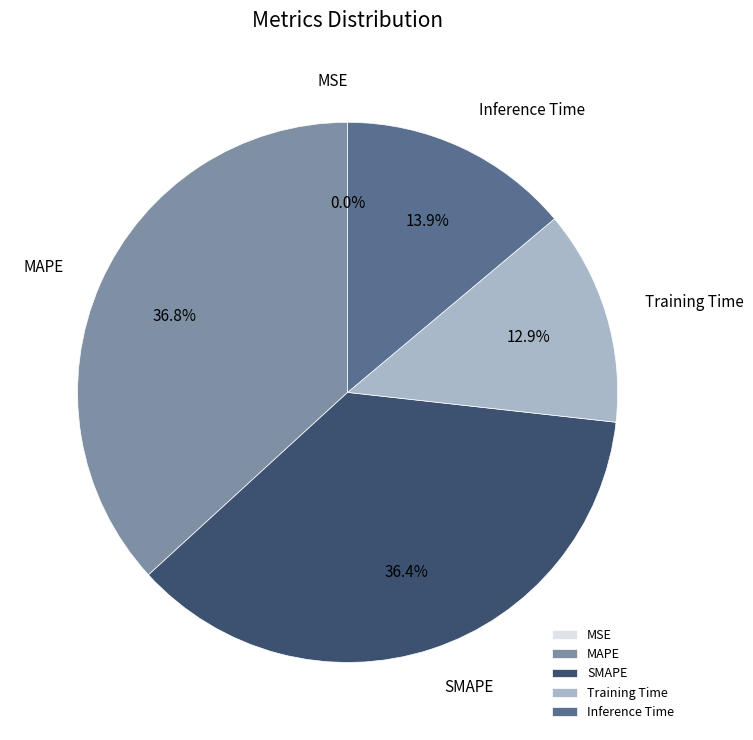

To the nearest percent, what is the combined percentage of MAPE and SMAPE?

73%